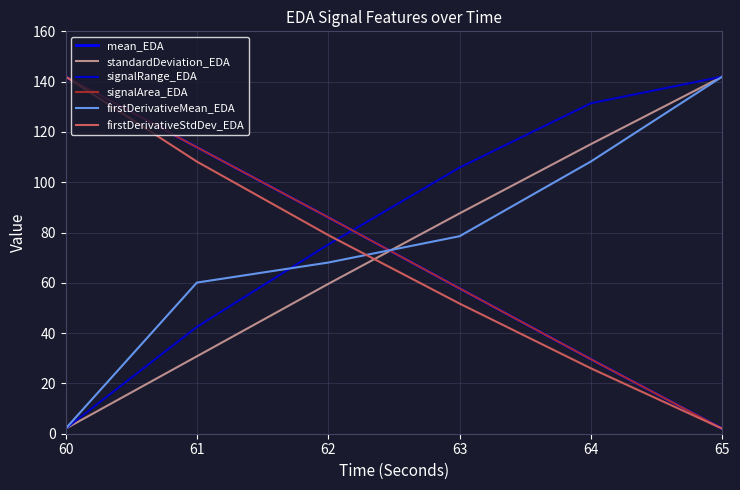

The signalArea_EDA series shows 34.1 at 63. True or false?

False